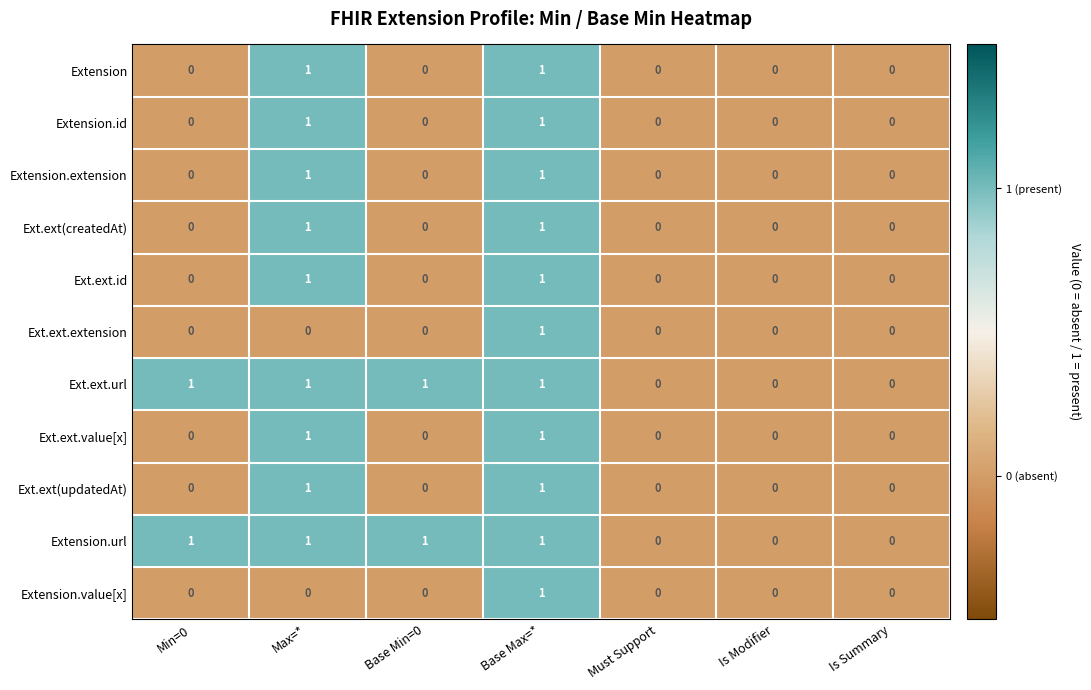

At which category is the sum across all series the highest?

Base Max=*